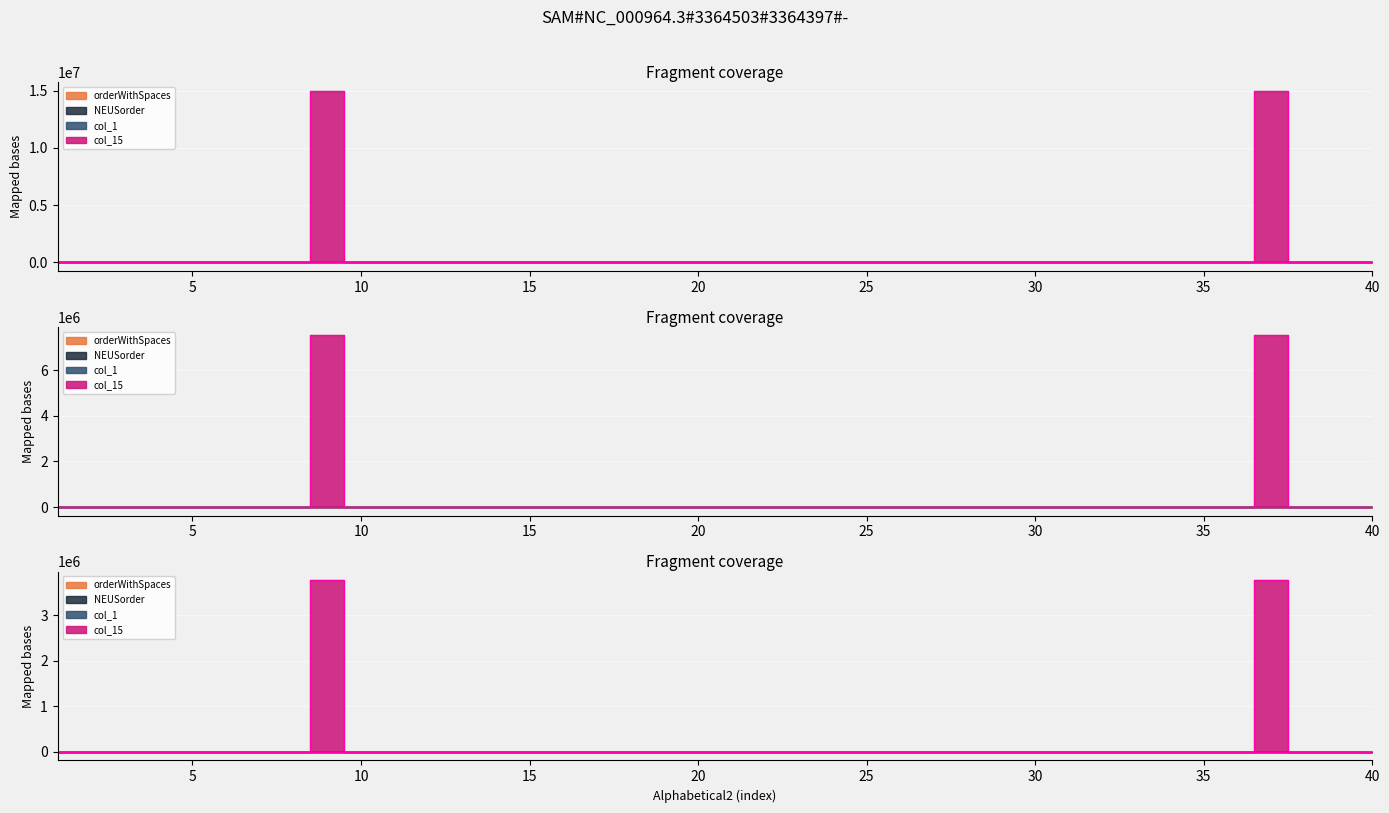

Which has a higher value, 9 or 36?

9